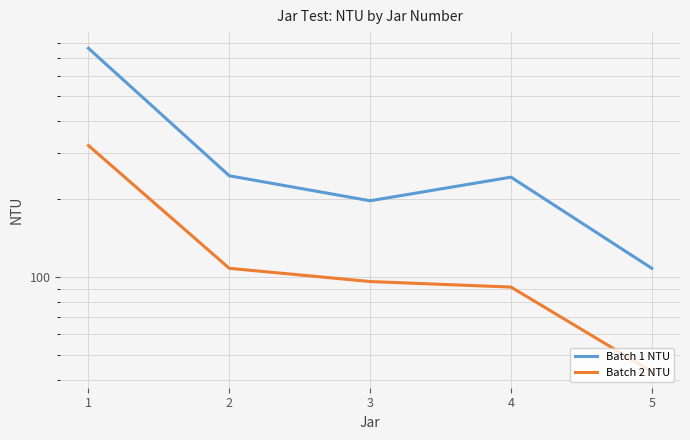

What is the value of the Batch 2 NTU point at the 1st from the left?

322.0